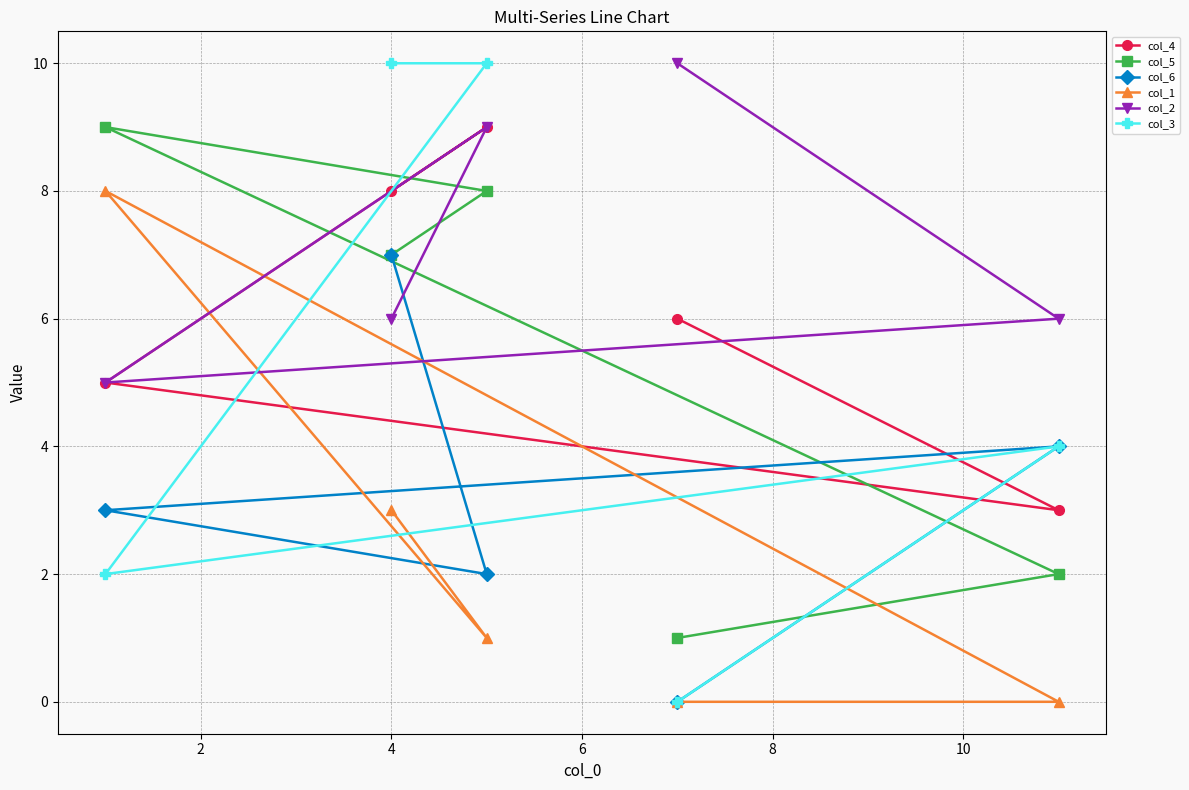

Which series has the largest range (max minus min)?

col_3